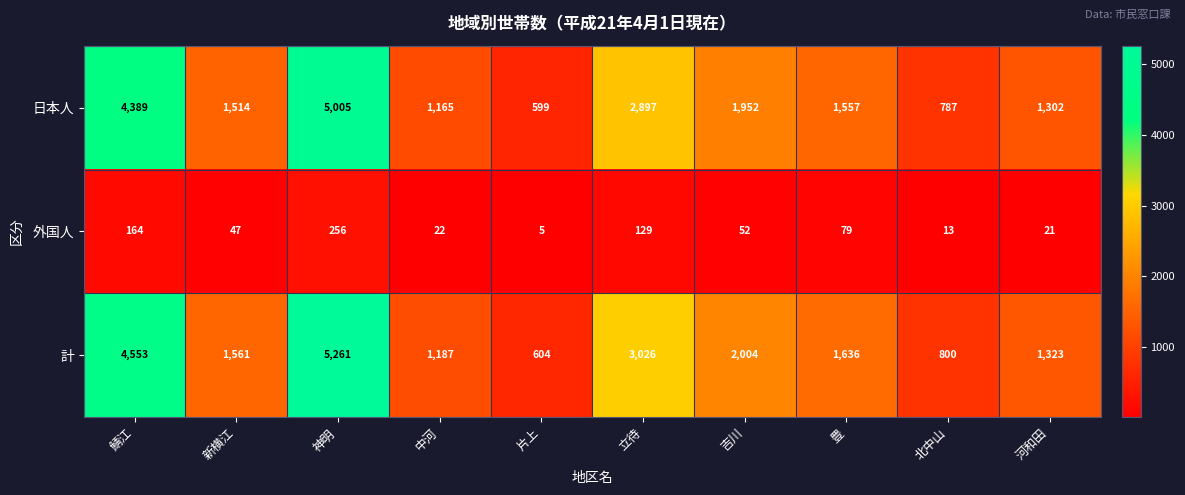

What is the minimum value shown in the chart?

5